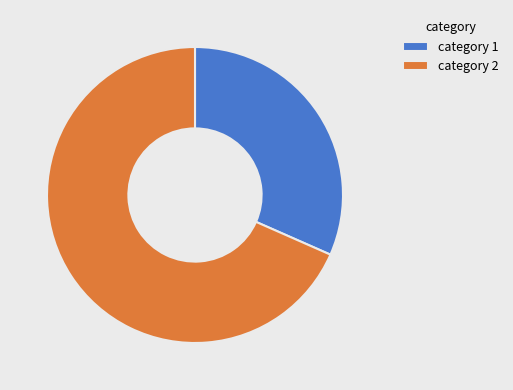

Approximately how many times larger is the value at category 2 compared to category 1?

2.2